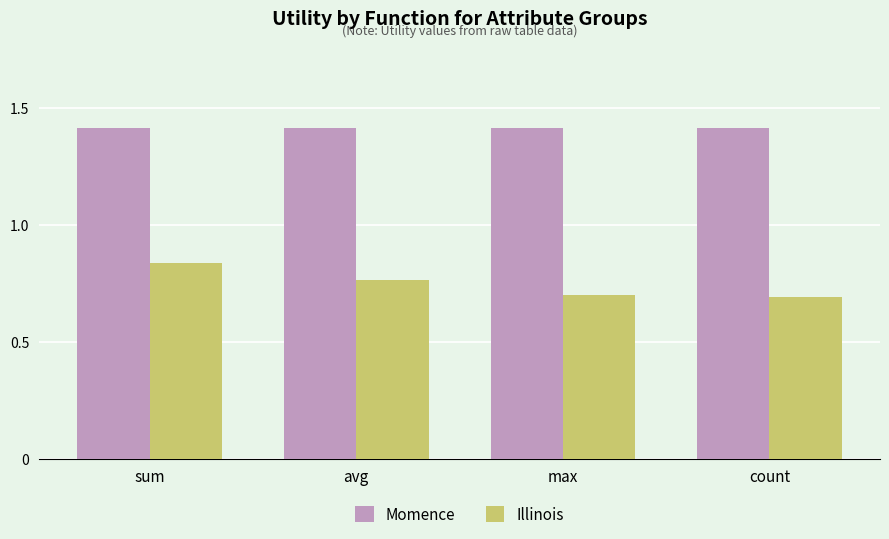

Count the Illinois values in the range 0 to 1.

4